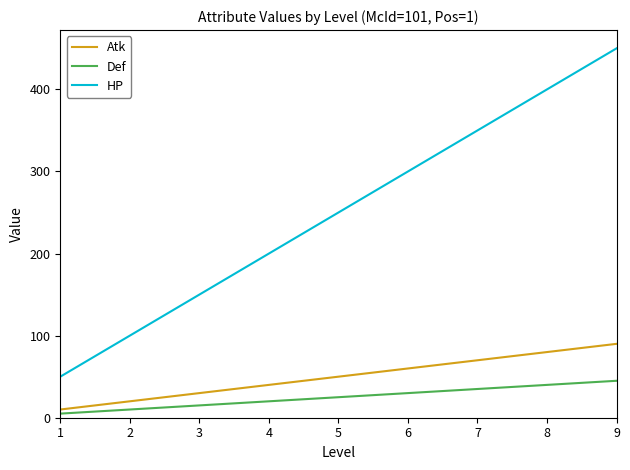

Reading left to right, extract all data points from this chart.

Atk: 1=10	2=20	3=30	4=40	5=50	6=60	7=70	8=80	9=90
Def: 1=5	2=10	3=15	4=20	5=25	6=30	7=35	8=40	9=45
HP: 1=50	2=100	3=150	4=200	5=250	6=300	7=350	8=400	9=450